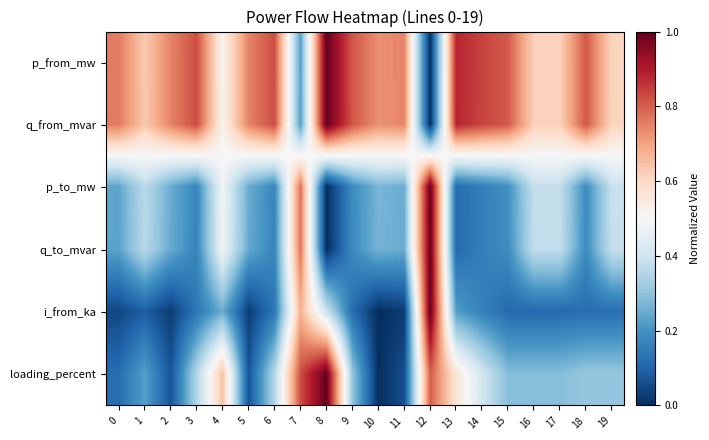

Which has a higher value, 10 or 3?

3